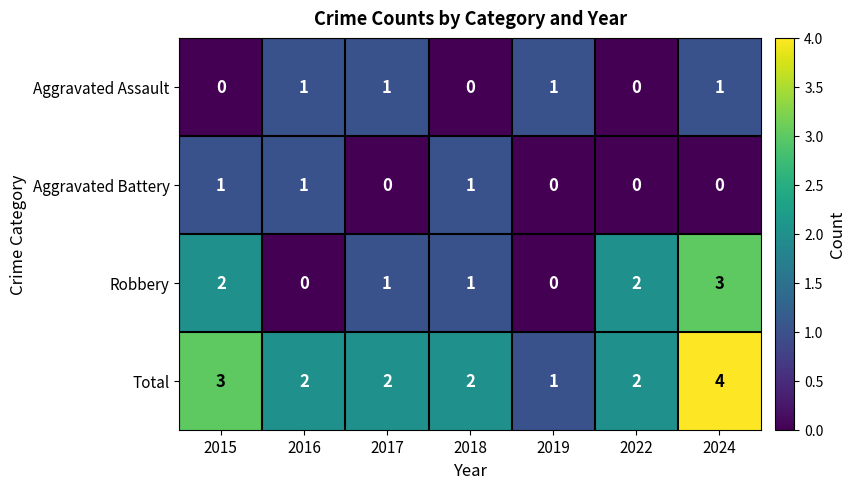

At how many categories does at least one series exceed 0?

7